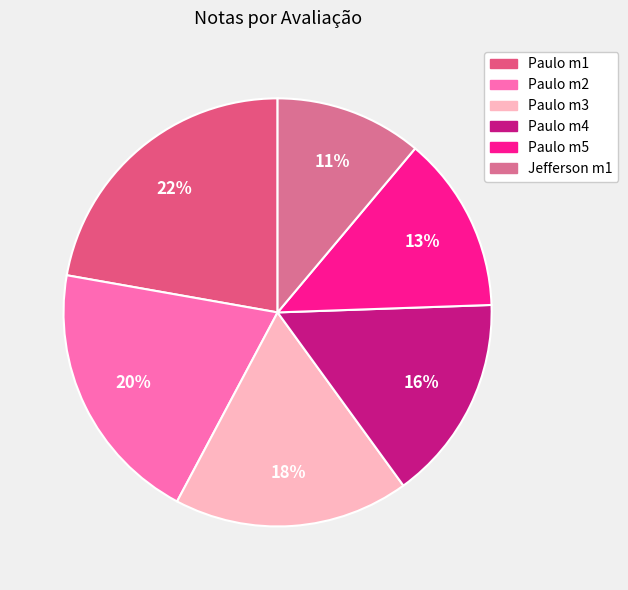

Is it true that Paulo m3 is 12% of the pie?

False